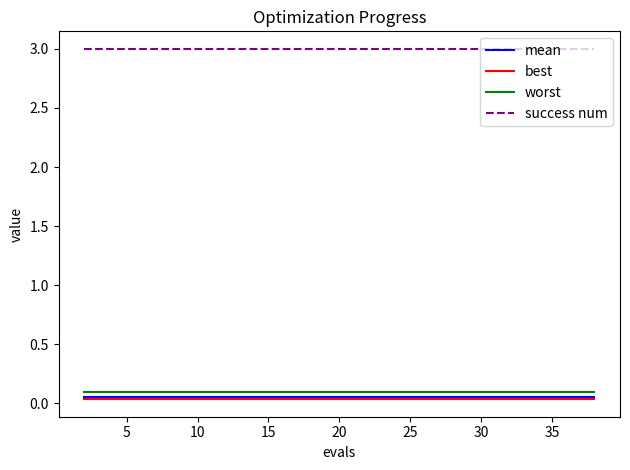

True or false: worst and mean intersect in this chart.

False